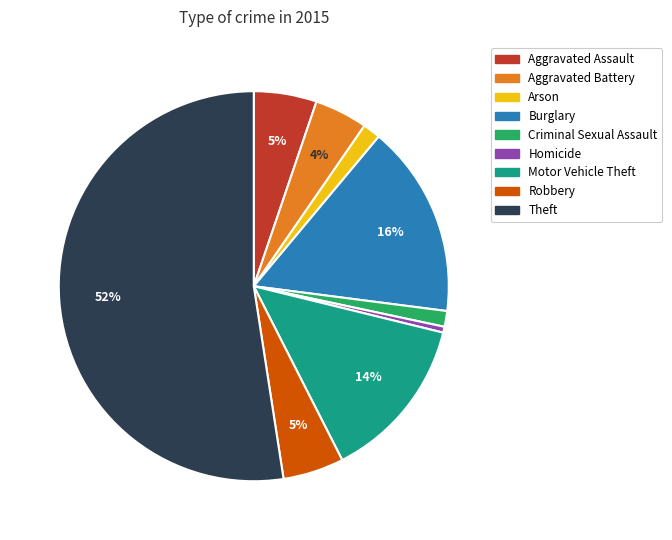

Which slice is the largest?

Theft